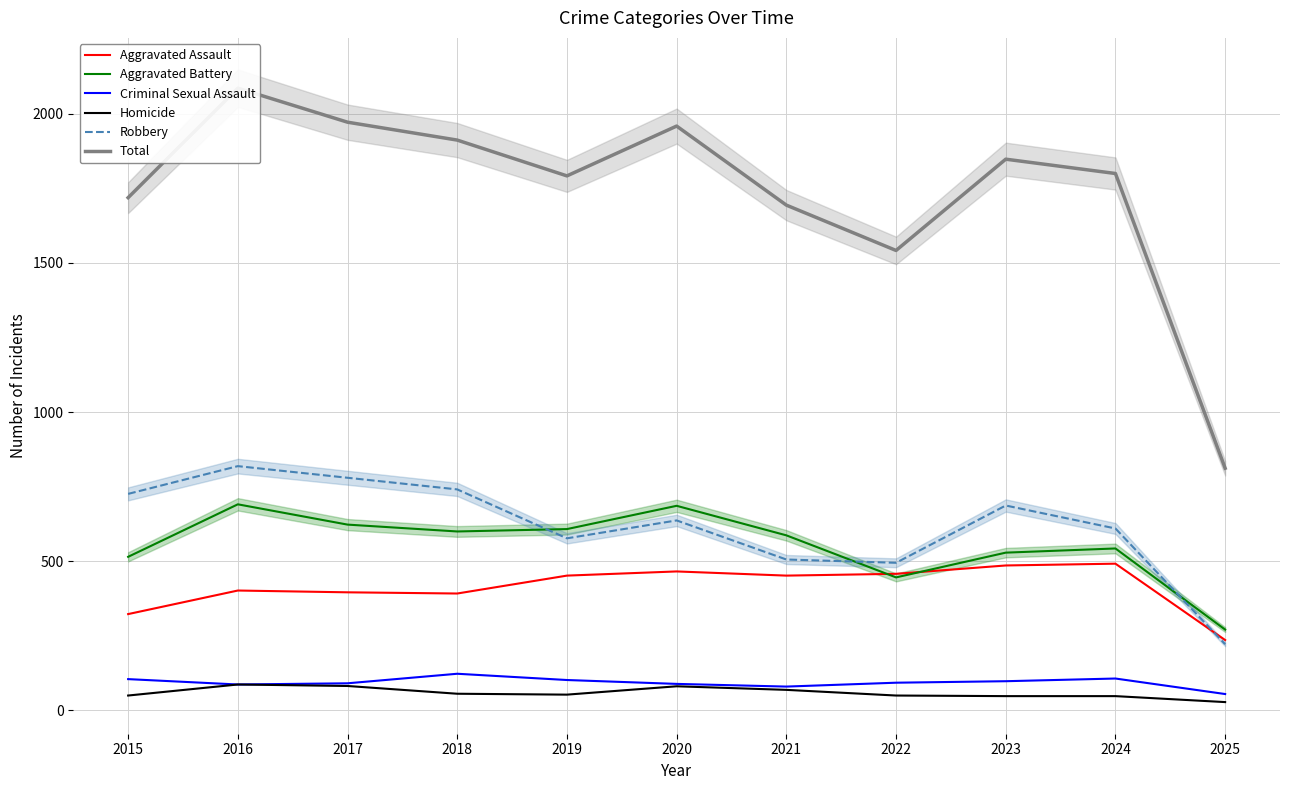

At how many categories does at least one series exceed 2072?

1